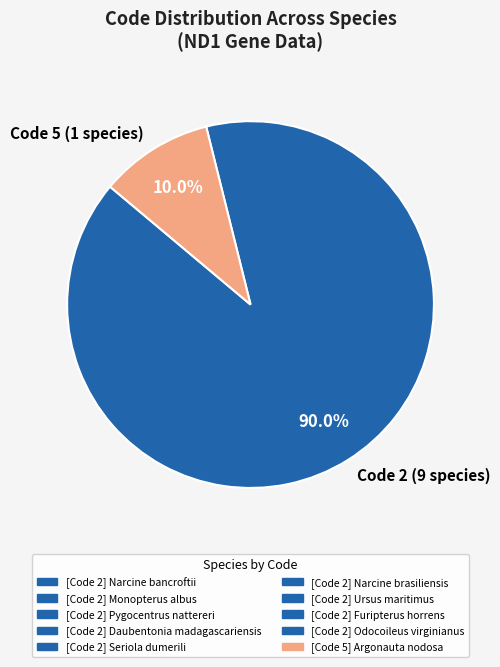

What percentage is NOT represented by Code 5 (1 species)?

90.0%